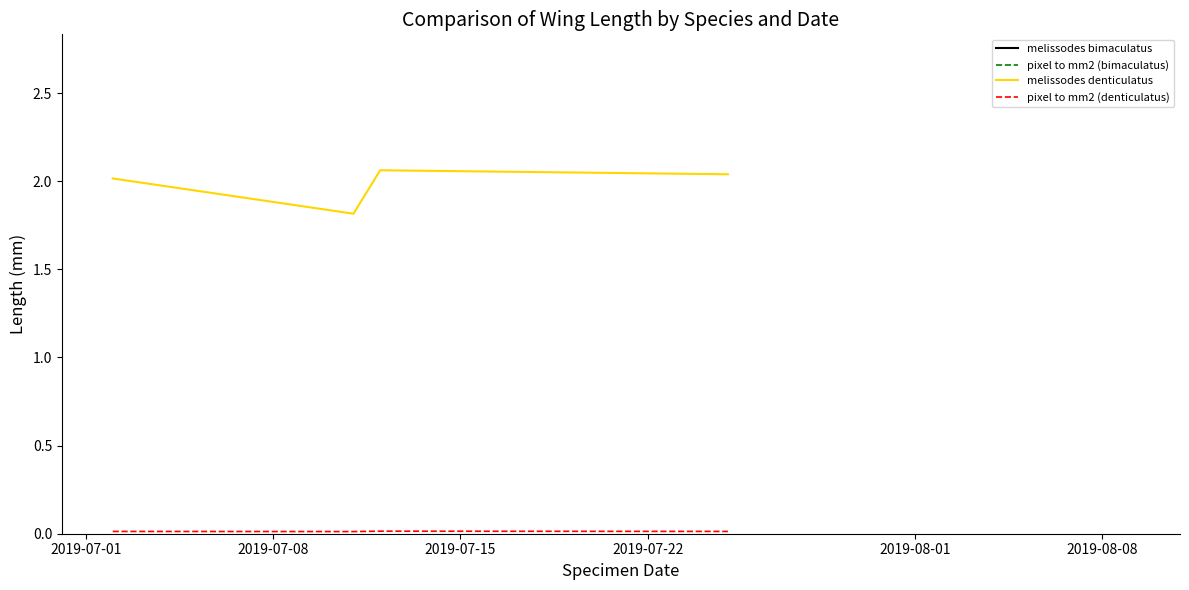

Does the chart display data point markers on the line(s)?

No